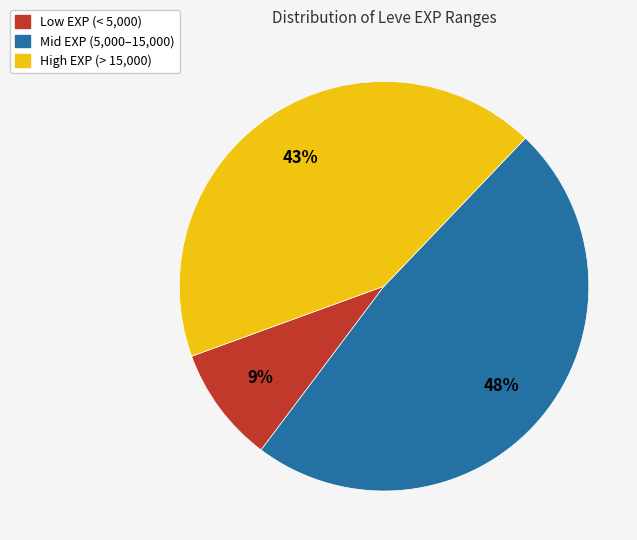

To the nearest percent, what is the difference between the largest and smallest slice percentages?

39%